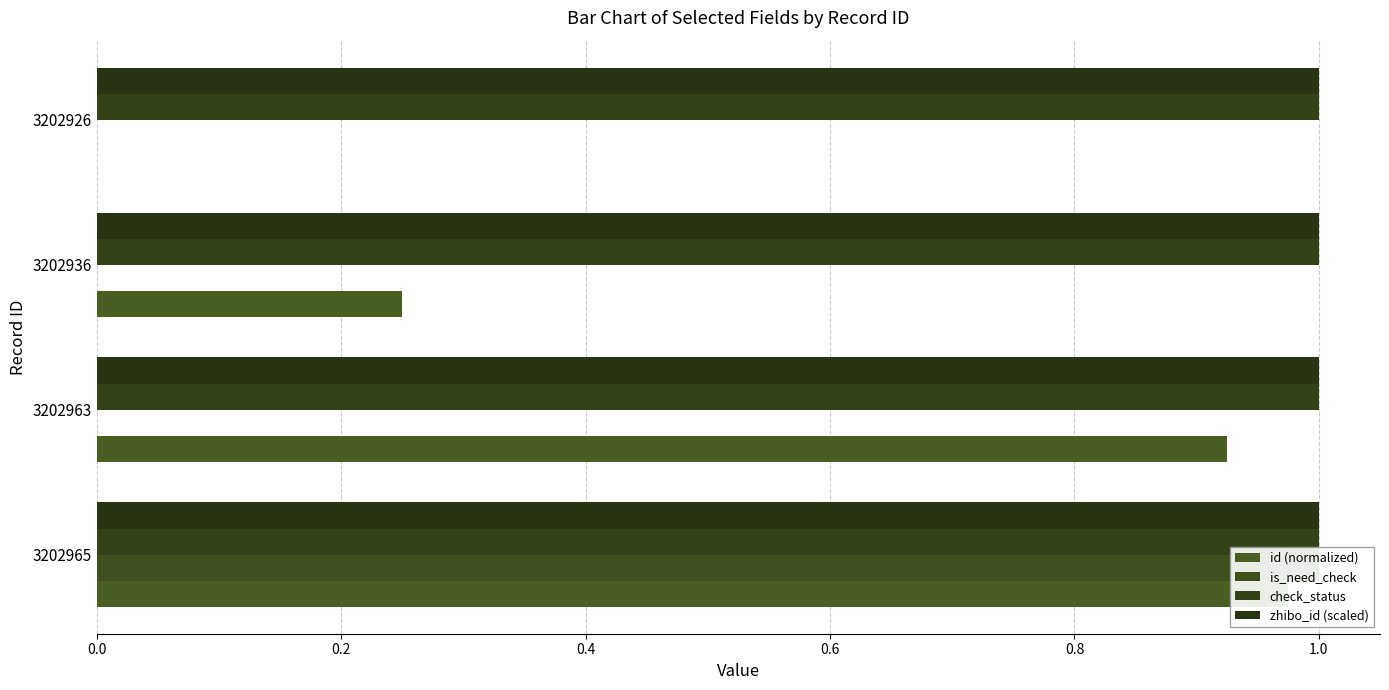

Reading right to left, transcribe all the data shown in this chart.

id (normalized): 0.0	0.2	0.9	1.0
is_need_check: 0.0	0.0	0.0	1.0
check_status: 0.2	0.2	0.2	0.2
zhibo_id (scaled): 0.2	0.2	0.2	0.2